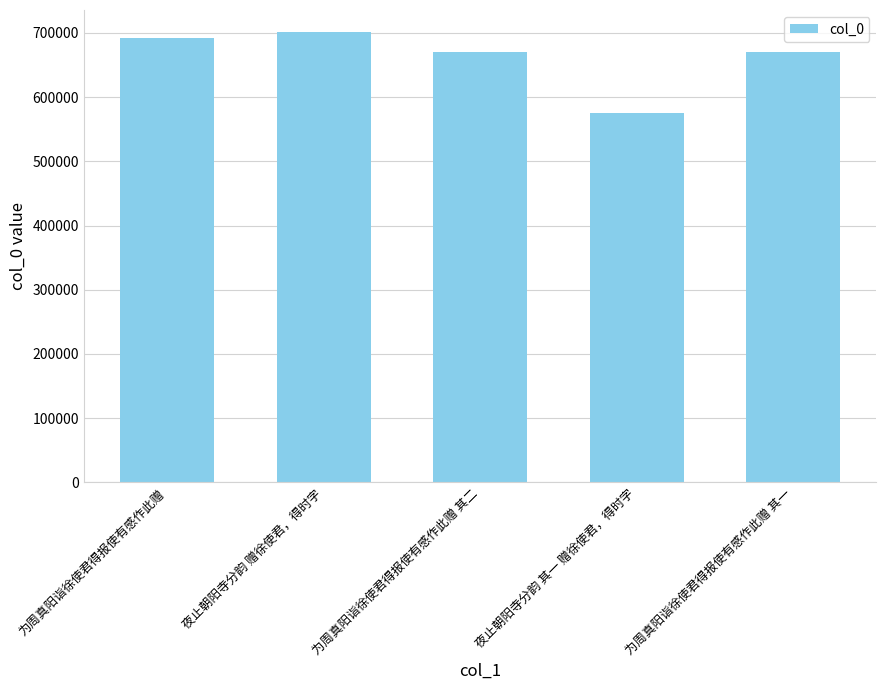

Which category has the lowest value across all series?

夜止朝阳寺分韵 其一 赠徐使君，得时字